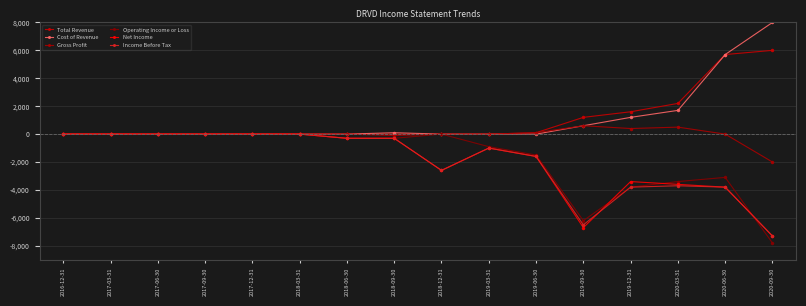

What is the sum of all Total Revenue values?

16800